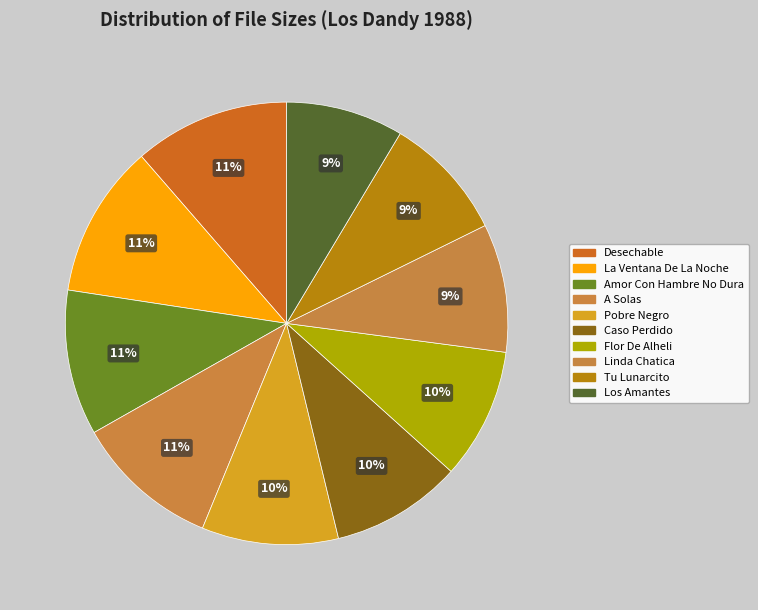

How many slices are in this pie chart?

10